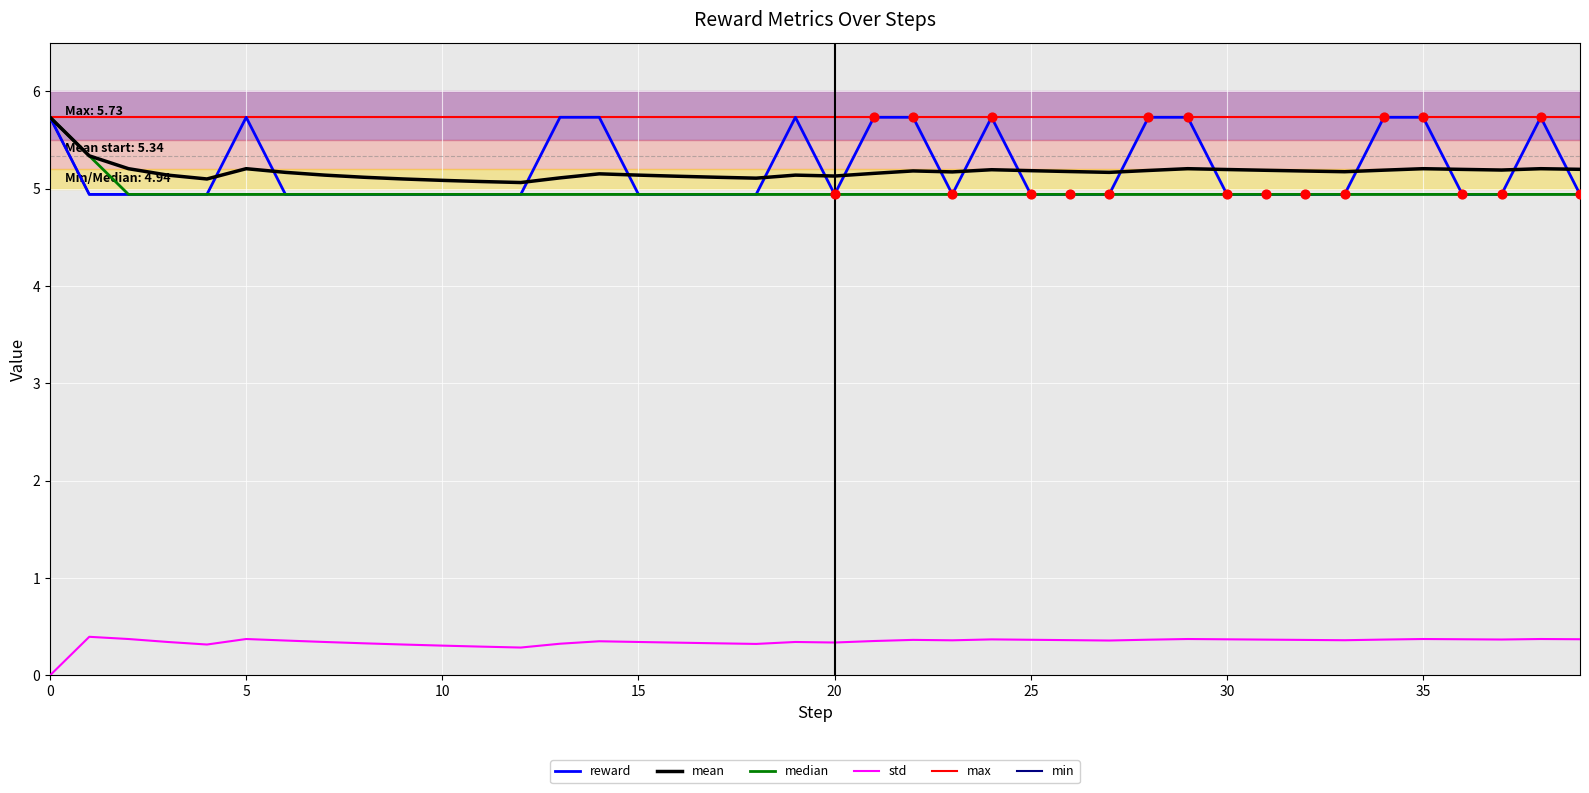

Which series has the largest total across all categories?

max